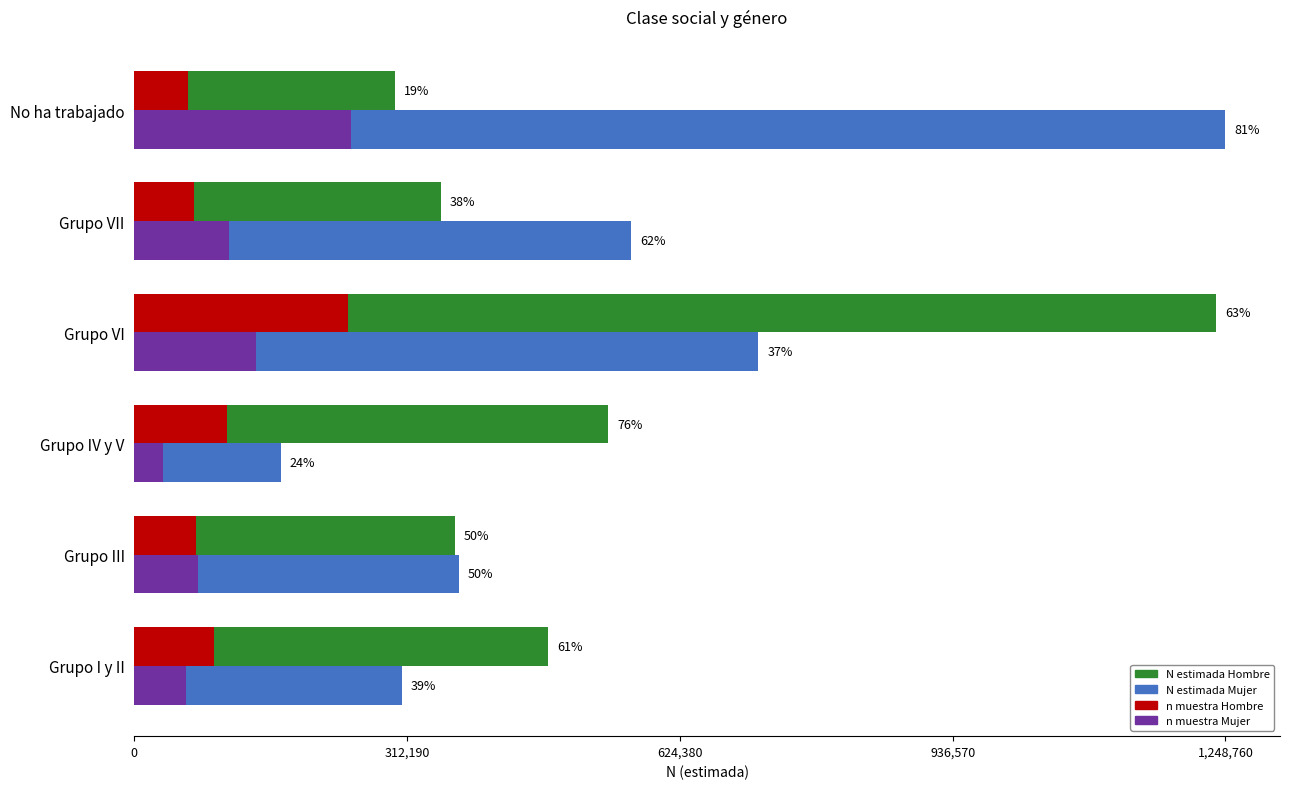

What are all the series names shown in the legend?

N estimada Hombre, N estimada Mujer, n muestra Hombre, n muestra Mujer